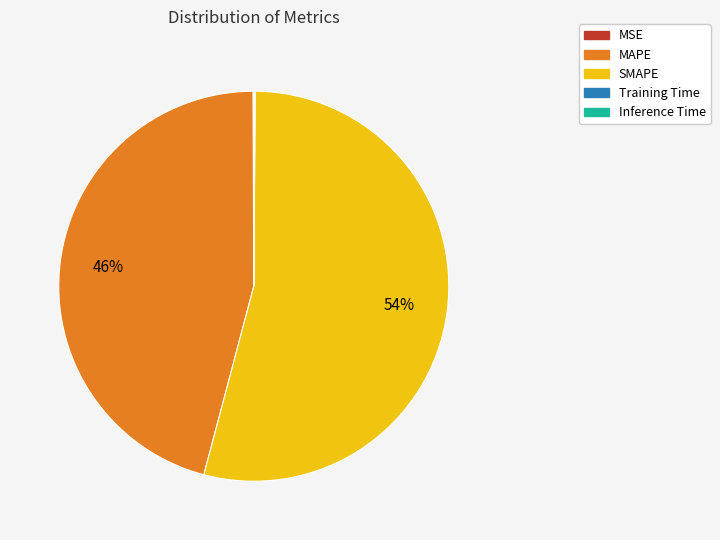

To the nearest percent, what is the difference between the largest and smallest slice percentages?

54%